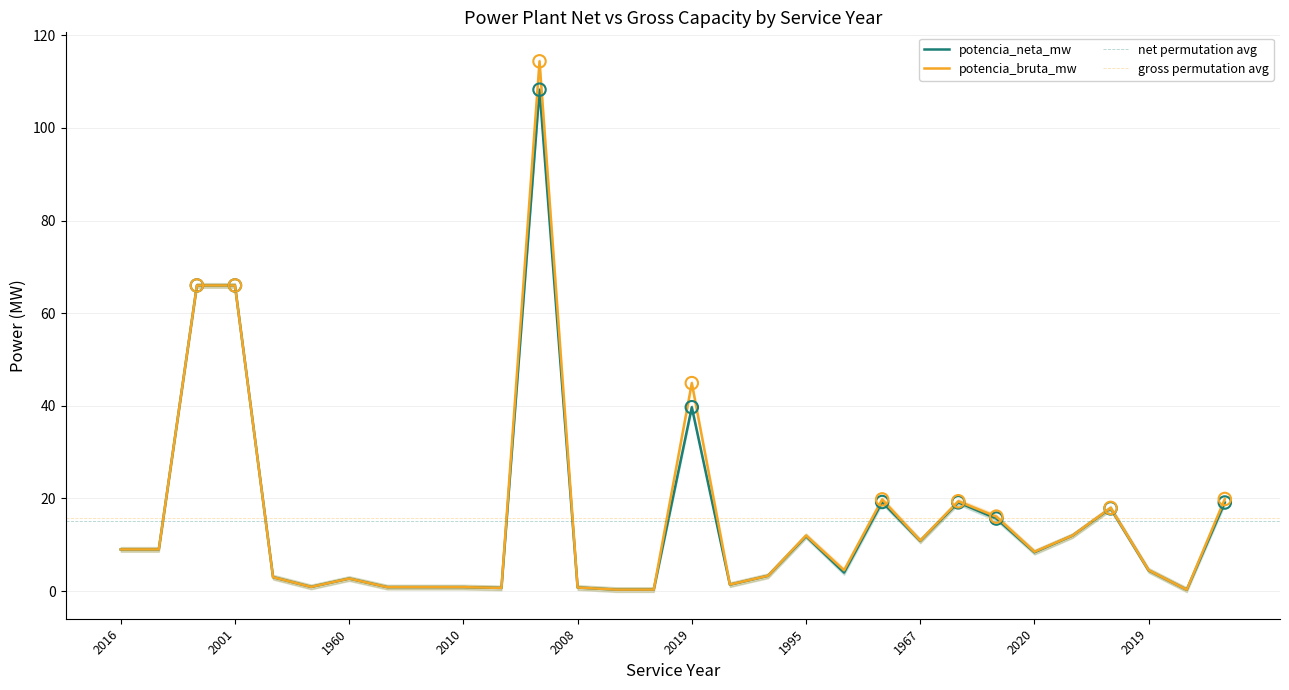

Which series contains the highest Y value?

potencia_bruta_mw